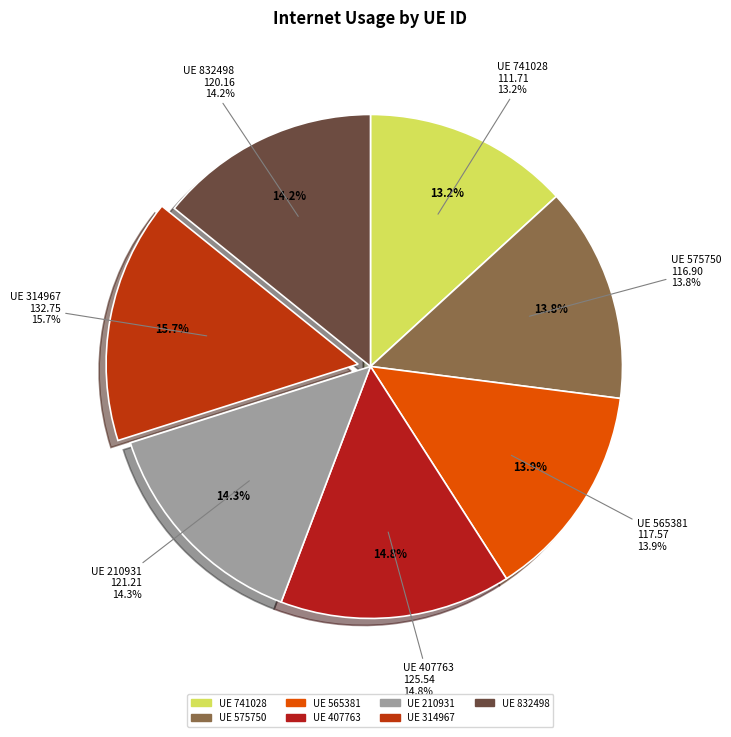

Which slice is the largest?

314967